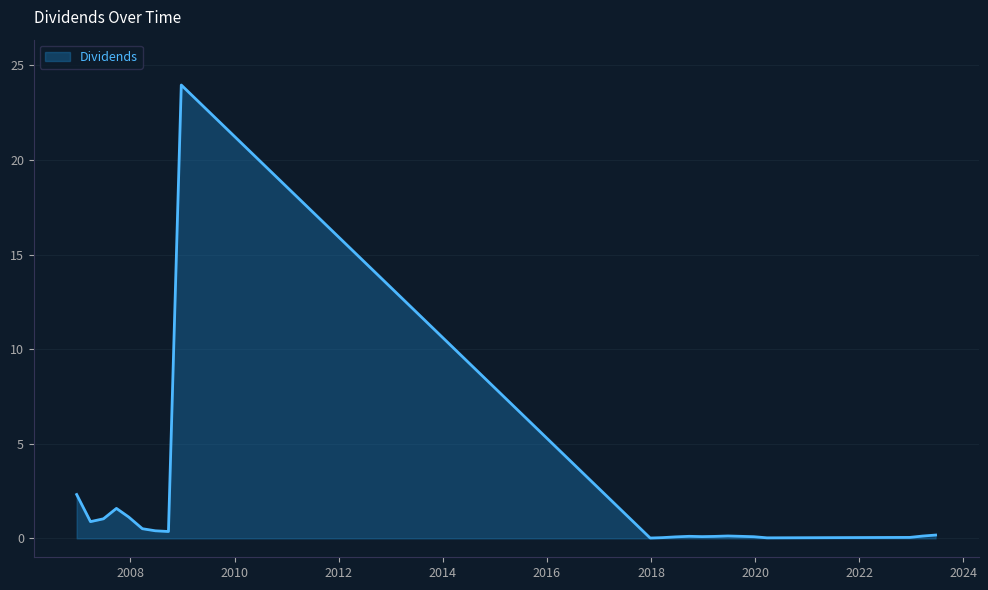

What is the maximum value shown in the chart?

24.0